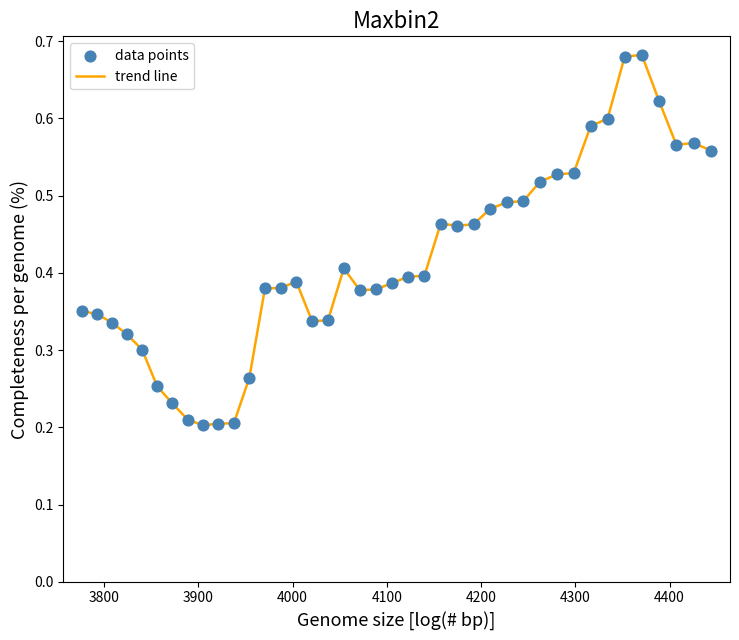

How many lines are shown in the chart?

1